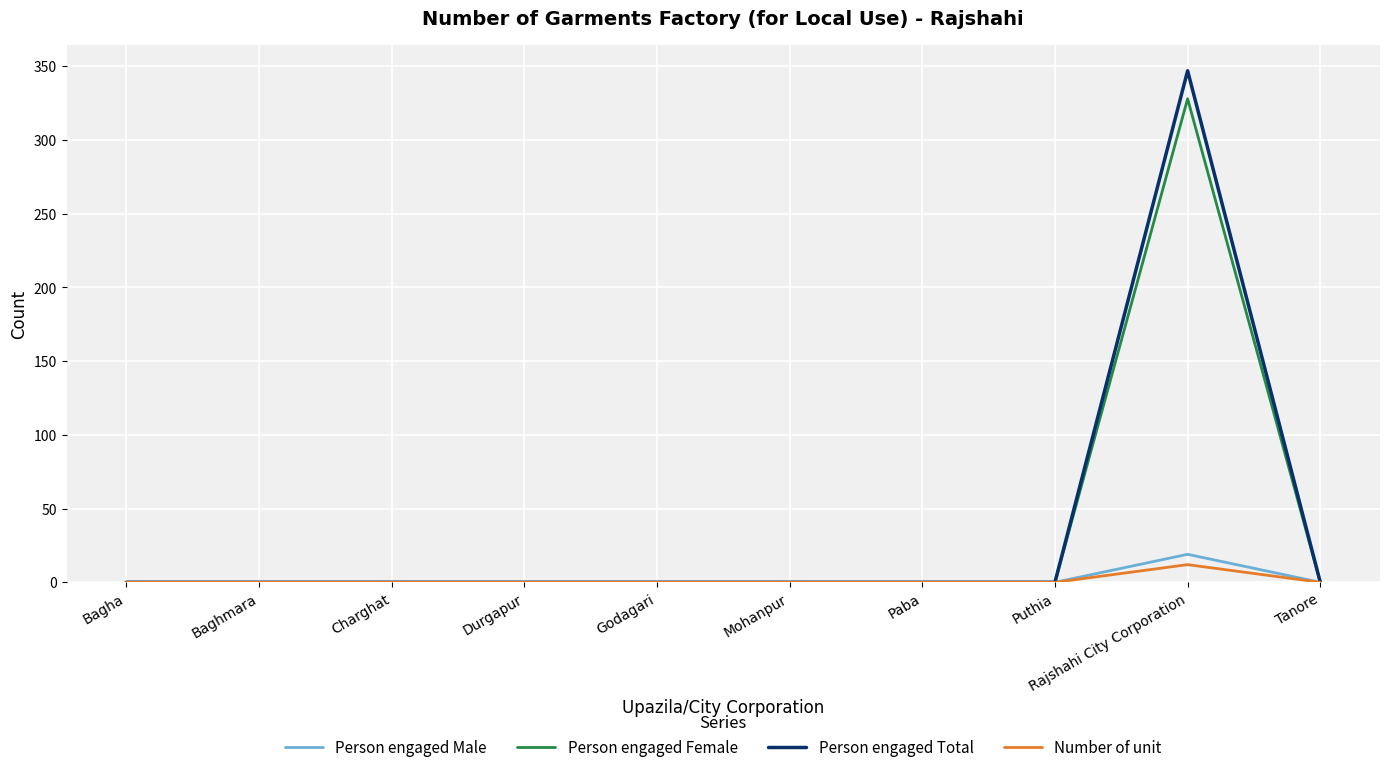

What is the total value across all series at Rajshahi City Corporation?

706